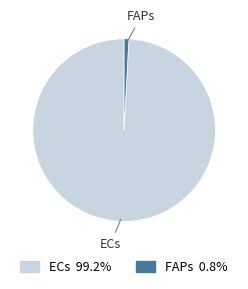

How many slices are in this pie chart?

2